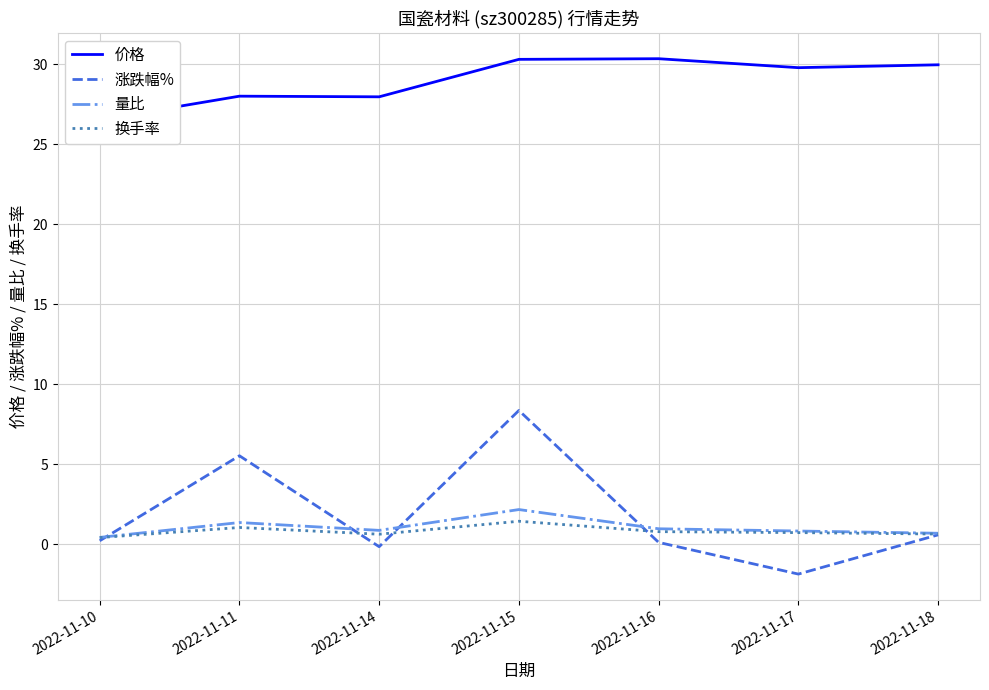

Which has a higher value, 2022-11-15 or 2022-11-10?

2022-11-15